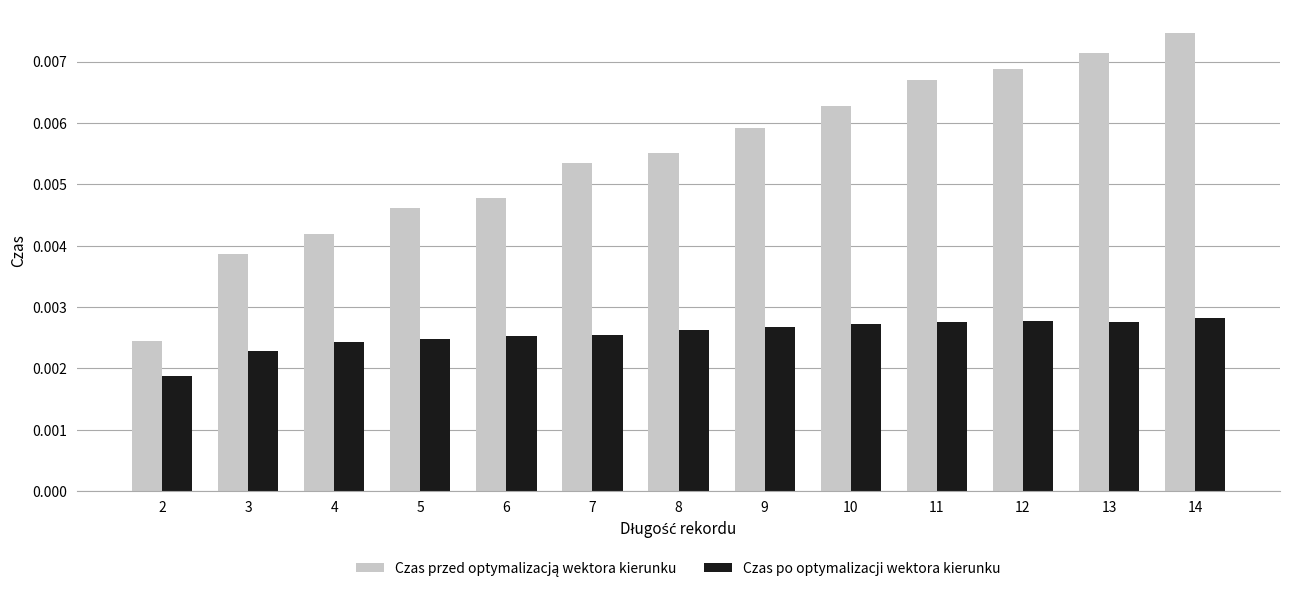

Which label corresponds to the largest value in the chart?

14